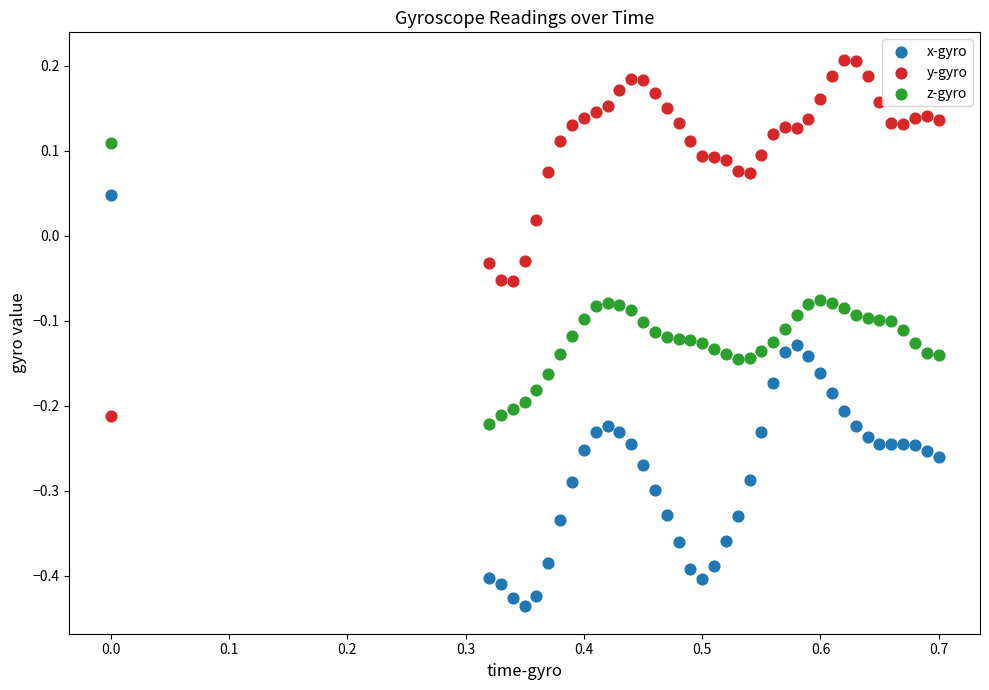

Across all data points, what is the range of Y values (max minus min)?

0.6